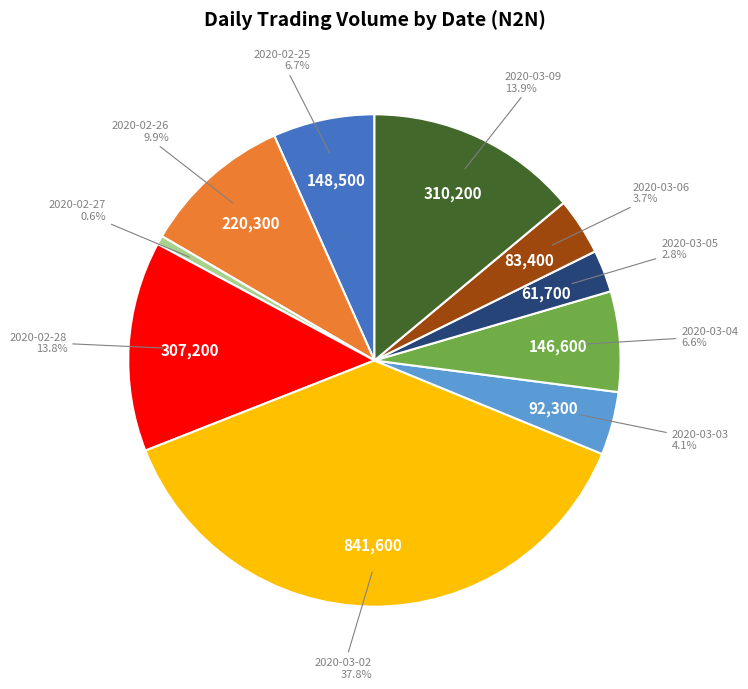

Is there any slice that represents more than half of the pie?

No